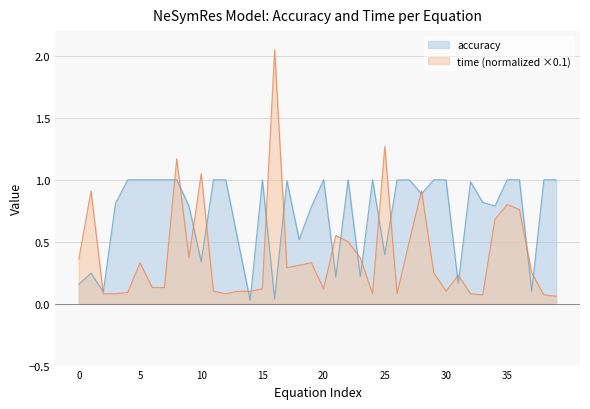

What is the maximum value shown in the chart?

2.0